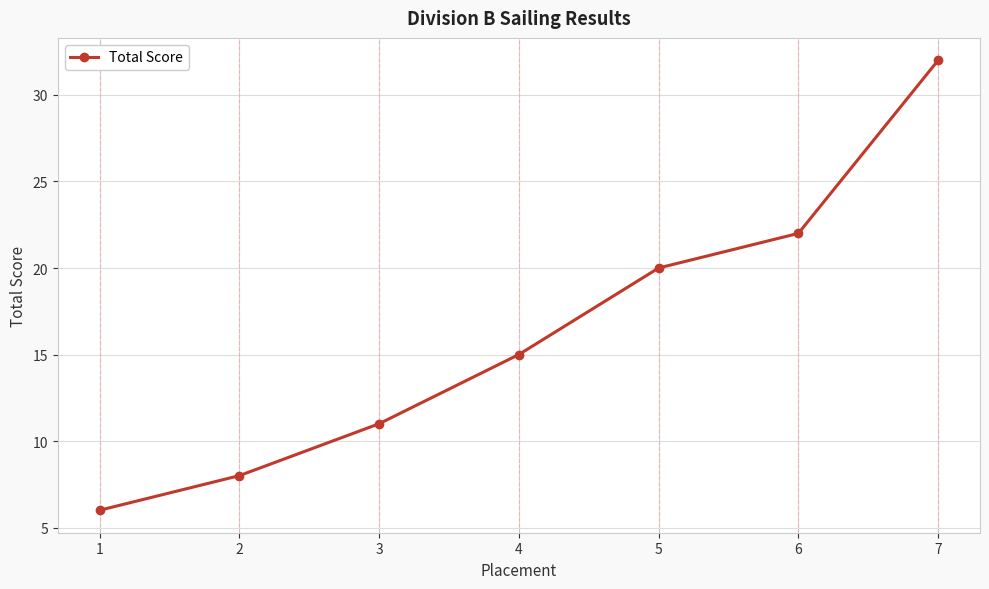

Is this an area chart (filled region under the line)?

No